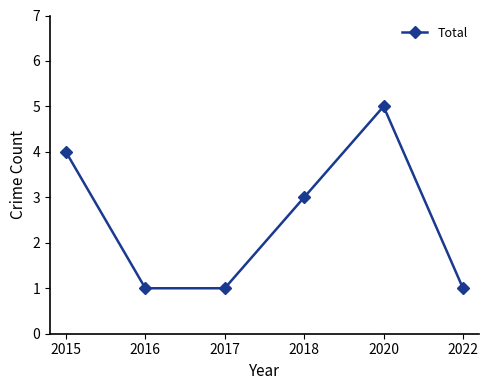

Between 2018 and 2020, which is larger?

2020